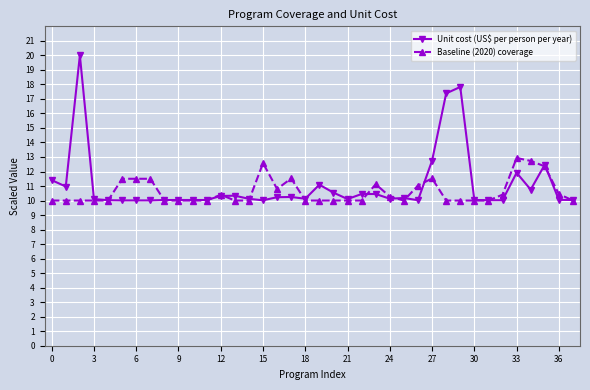

At how many categories does at least one series exceed 17?

3